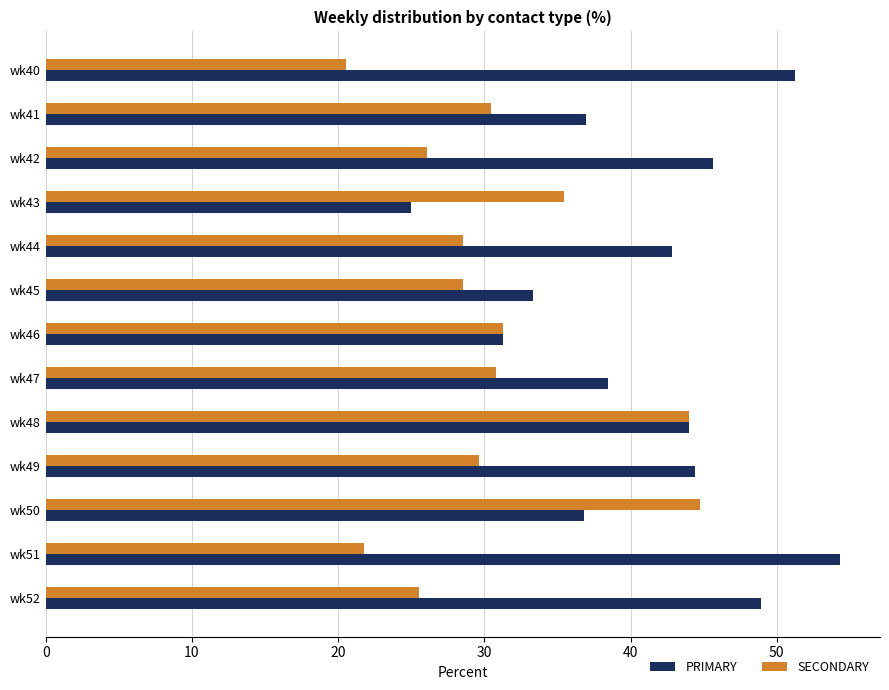

At which label is PRIMARY closest to 39?

wk47